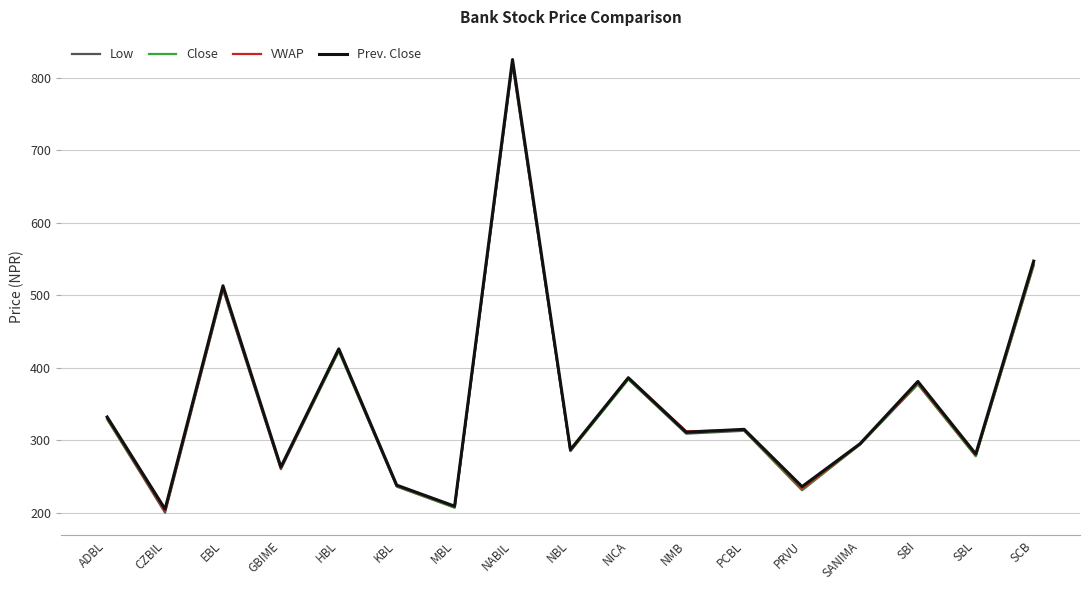

What is the sum of the VWAP values at NMB and NICA?

698.8